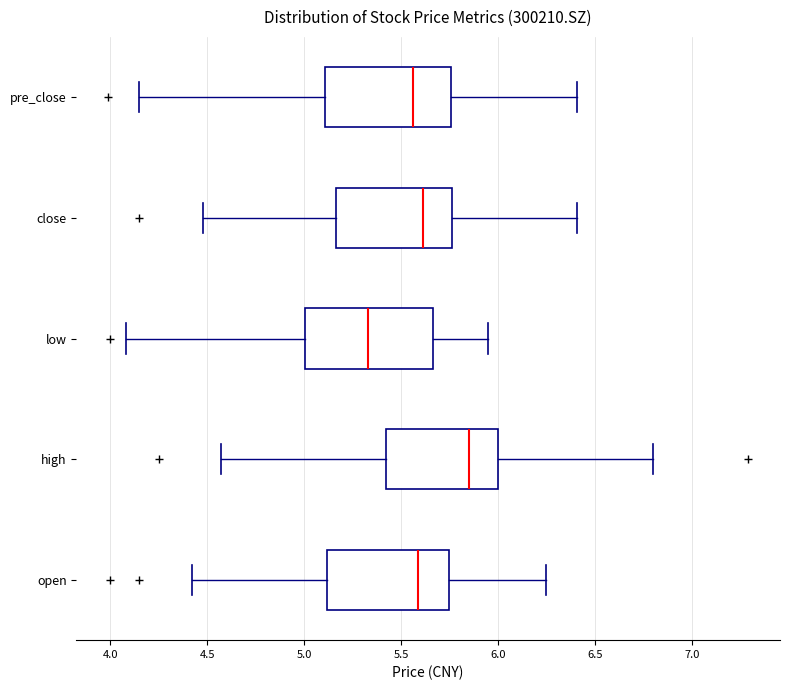

Which box has the furthest to the right median line?

high